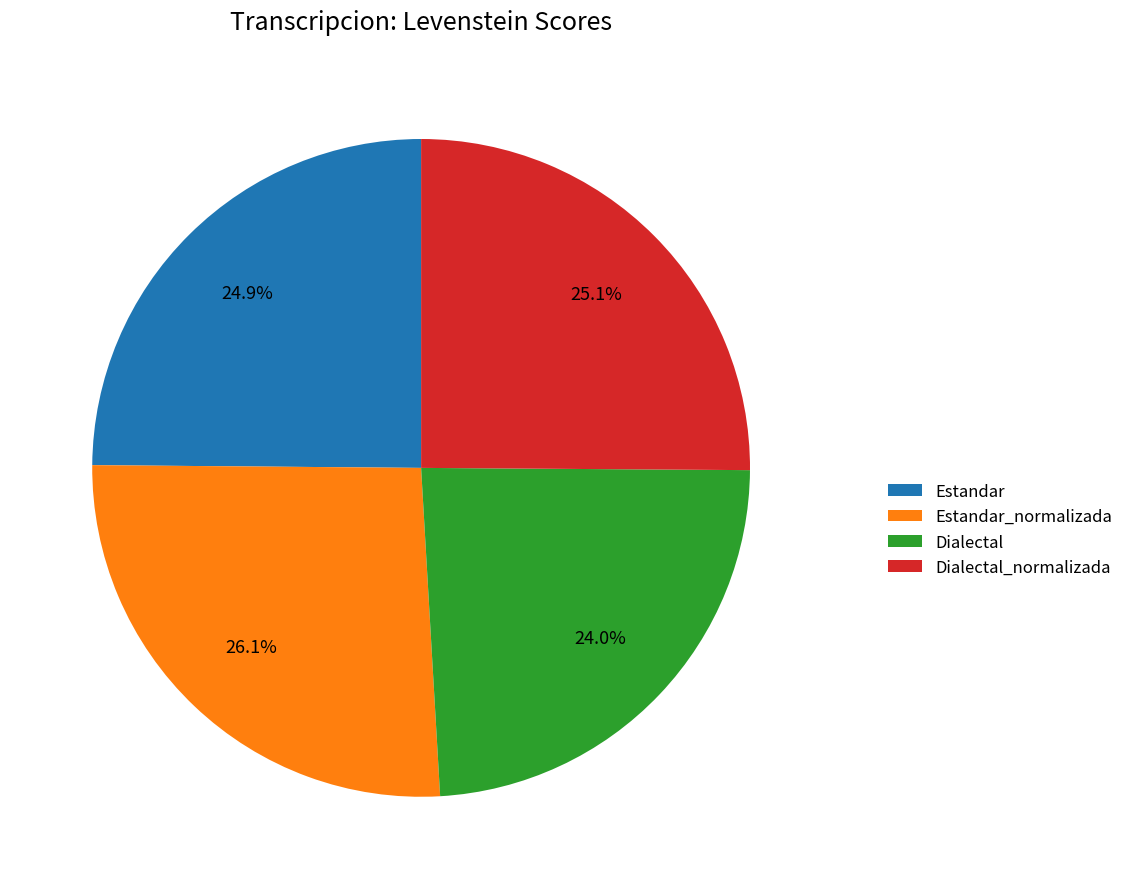

Does any single category account for the majority?

No